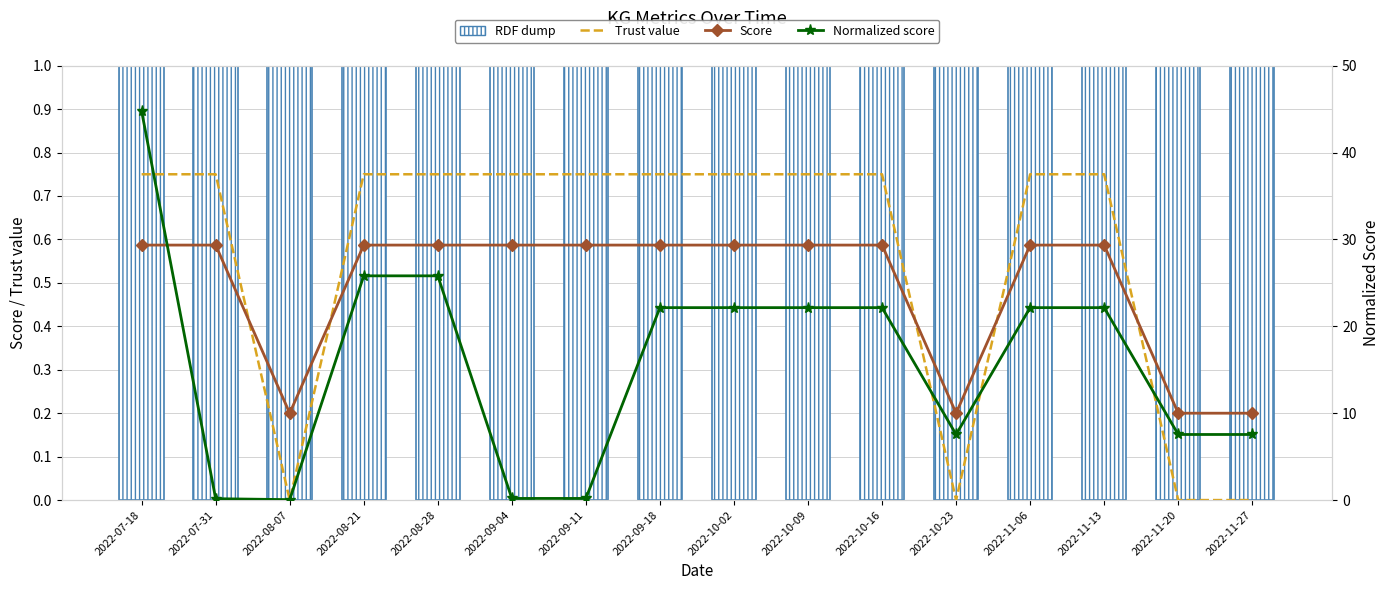

Reading left to right, transcribe all the data shown in this chart.

Trust value: 0.8	0.8	0.0	0.8	0.8	0.8	0.8	0.8	0.8	0.8	0.8	0.0	0.8	0.8	0.0	0.0
Score: 0.6	0.6	0.2	0.6	0.6	0.6	0.6	0.6	0.6	0.6	0.6	0.2	0.6	0.6	0.2	0.2
RDF dump: 1.0	1.0	1.0	1.0	1.0	1.0	1.0	1.0	1.0	1.0	1.0	1.0	1.0	1.0	1.0	1.0
Normalized score: 44.8	0.2	0.1	25.8	25.8	0.2	0.2	22.1	22.1	22.1	22.1	7.5	22.1	22.1	7.5	7.5